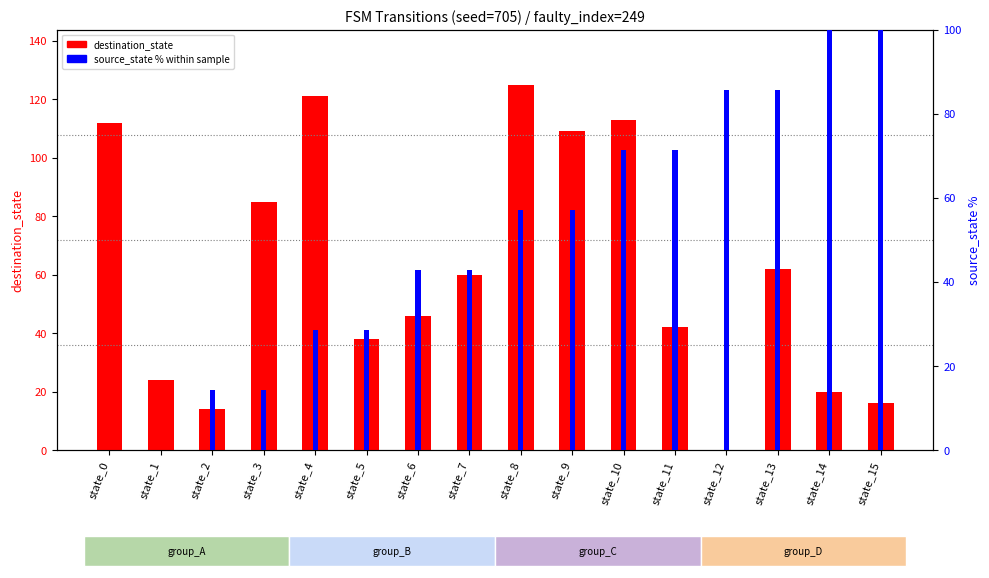

The value of source_state % within transitions at state_9 is 15.0. True or false?

False